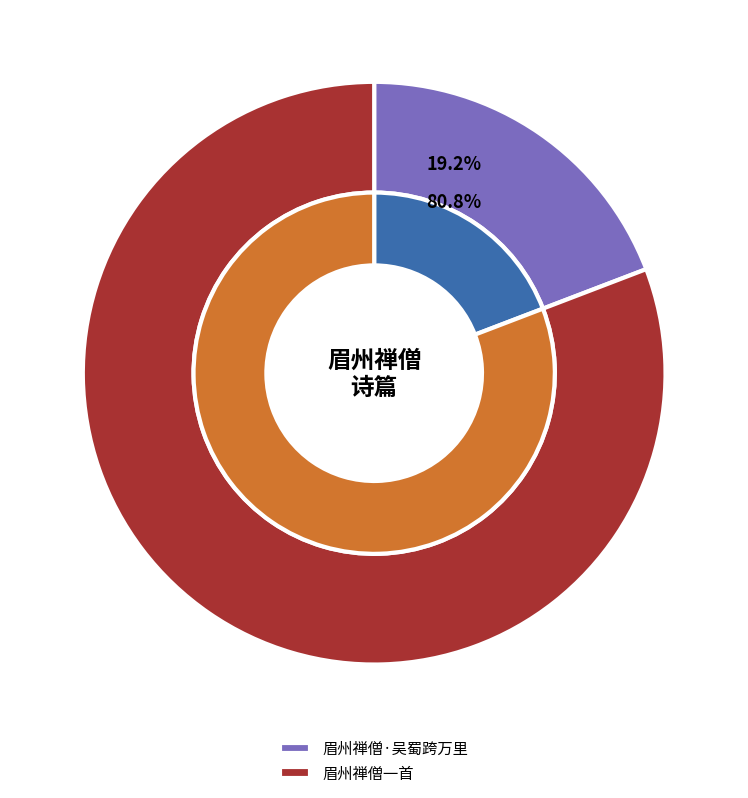

Which category has the biggest portion of the pie?

眉州禅僧一首